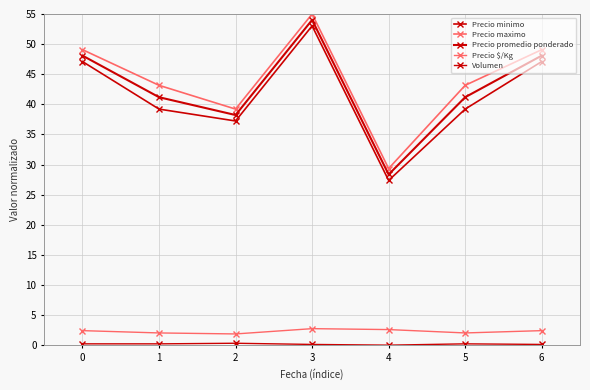

What is the sum of all Precio minimo values?

290.2